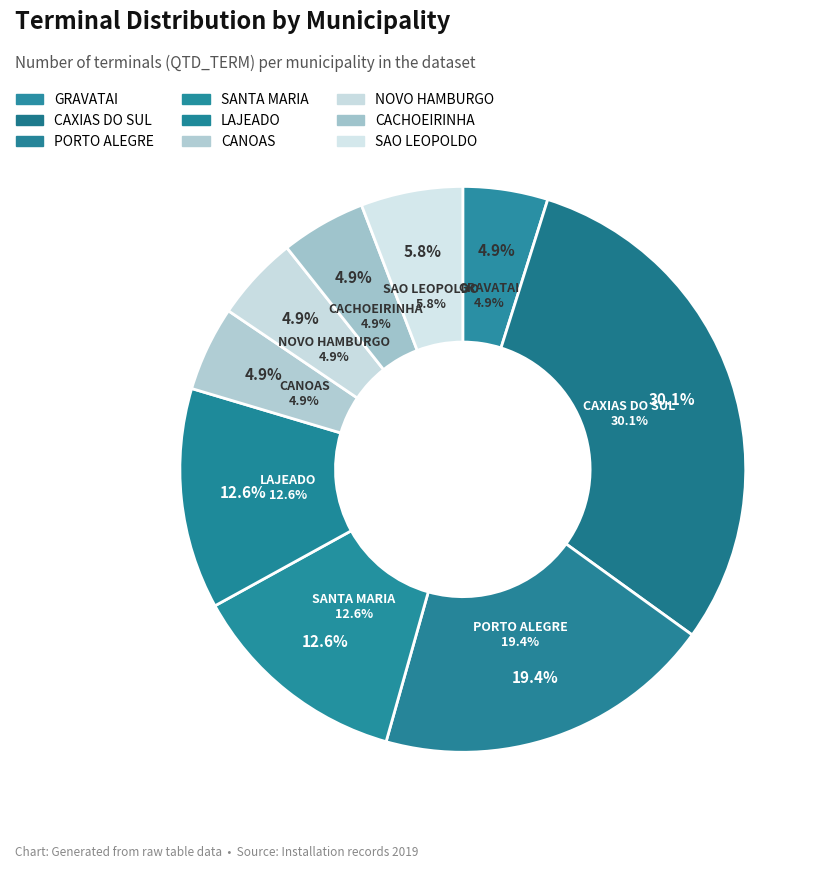

The SAO LEOPOLDO slice represents 20% of the pie. True or false?

False